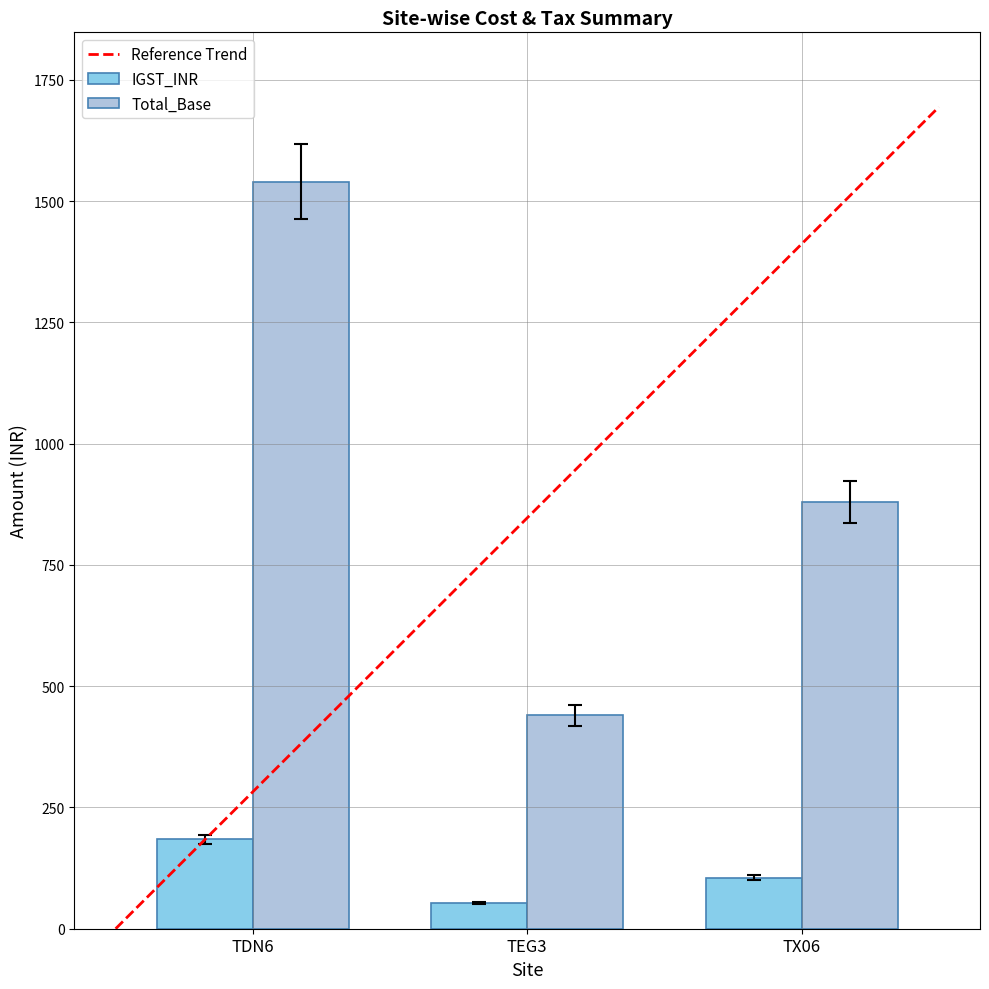

Which series has the largest total across all categories?

IGST_INR